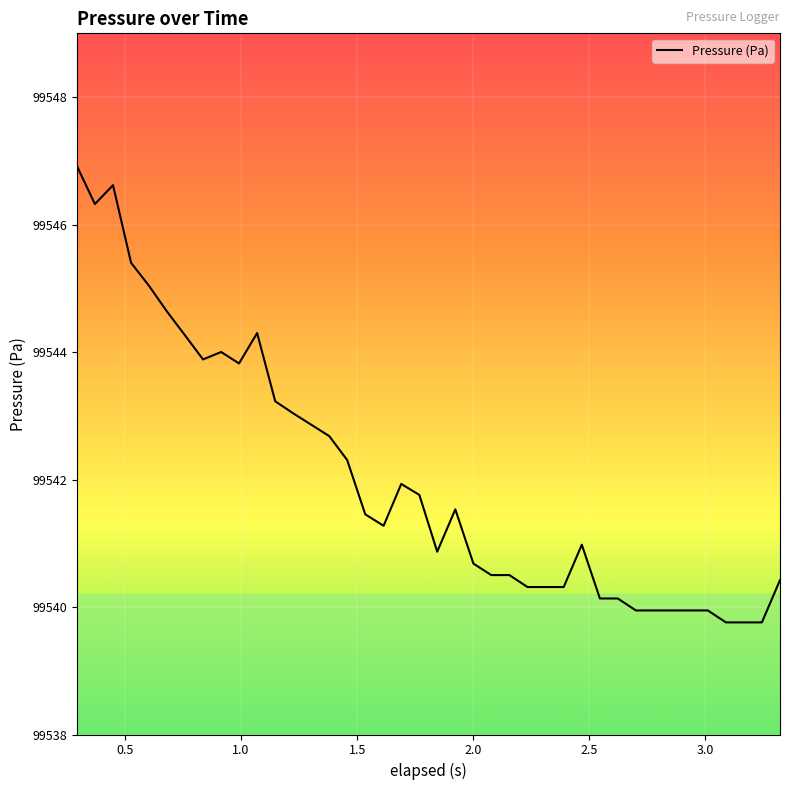

What is the maximum value shown in the chart?

99546.9